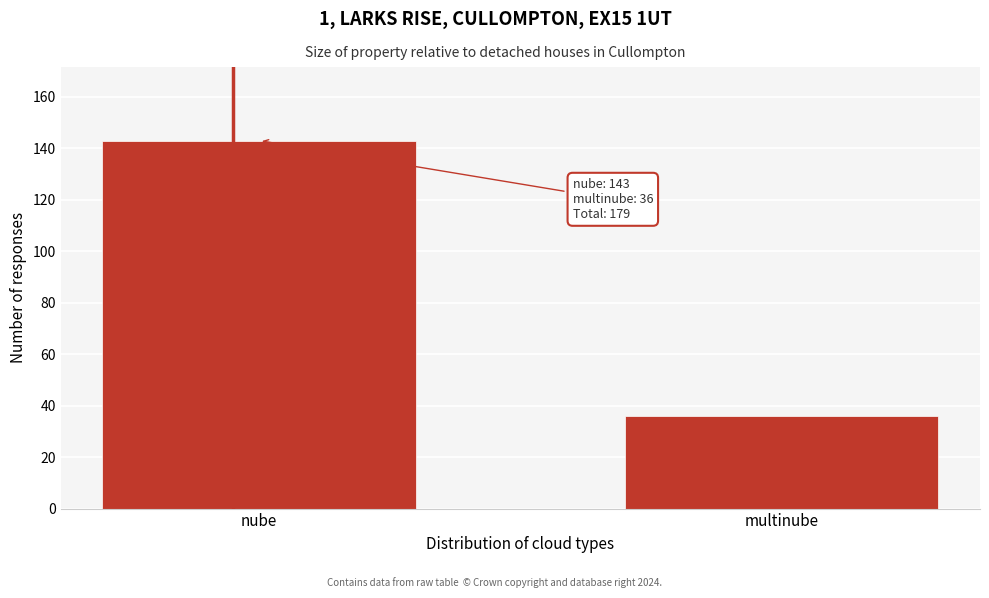

Reading left to right, list all the values displayed in this chart.

143	36